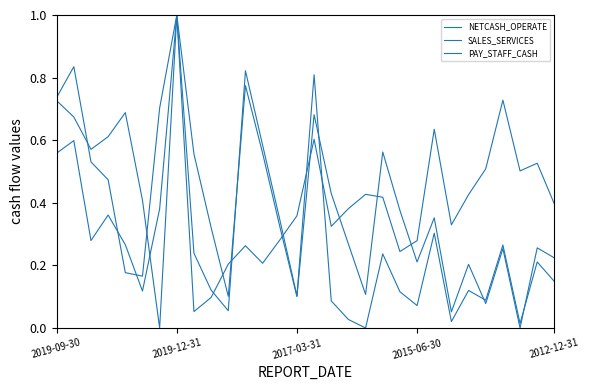

Where do SALES_SERVICES and NETCASH_OPERATE first cross each other?

5 and 6